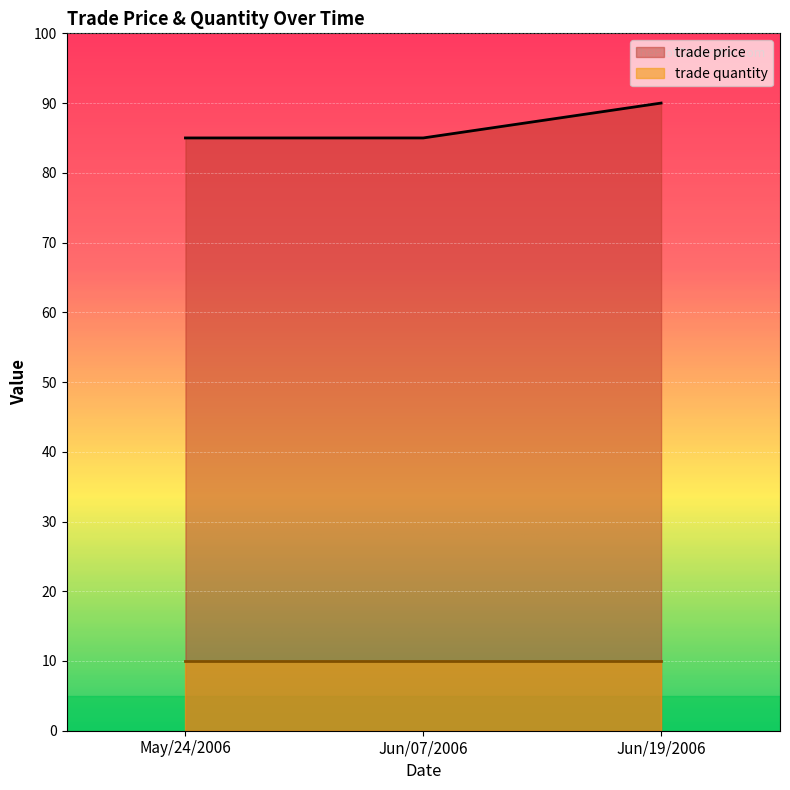

What is the difference between the values at Jun/19/2006 and Jun/07/2006?

5